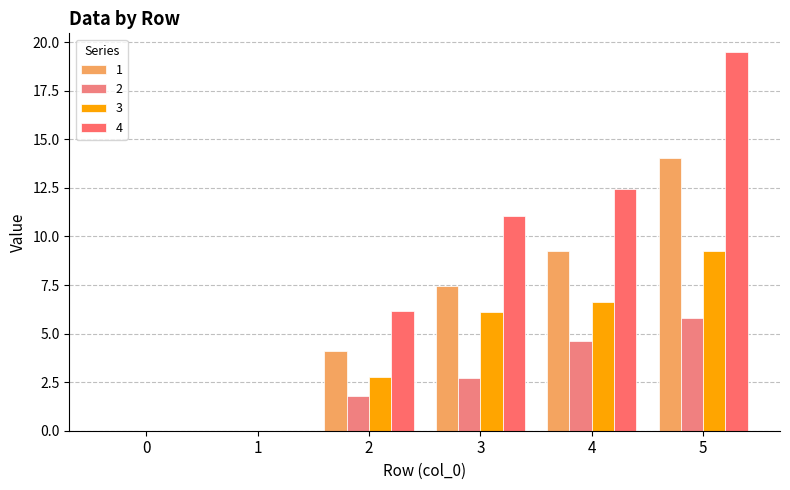

Reading right to left, what are all the values shown in this chart?

1: 14.0	9.2	7.4	4.1	0.0	0.0
2: 5.8	4.6	2.7	1.8	0.0	0.0
3: 9.2	6.6	6.1	2.8	0.0	0.0
4: 19.5	12.4	11.0	6.2	0.0	0.0